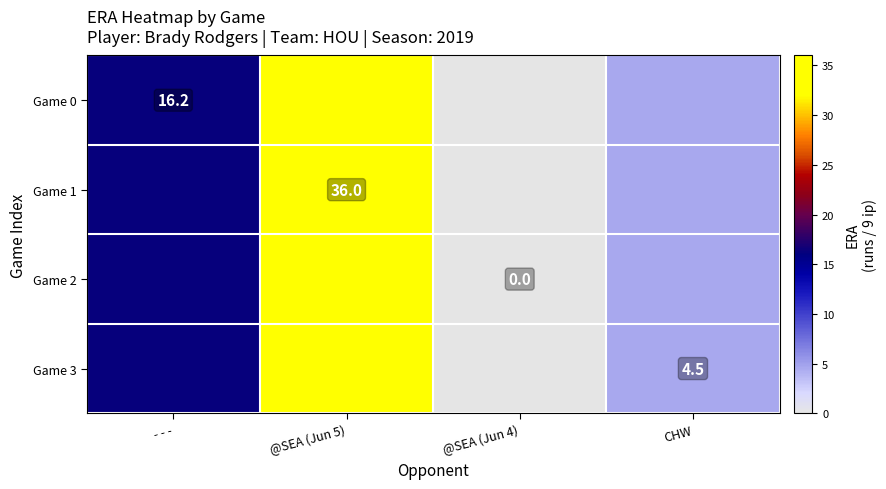

True or false: Game 1 has a value of 59.4 at @SEA (Jun 5).

False